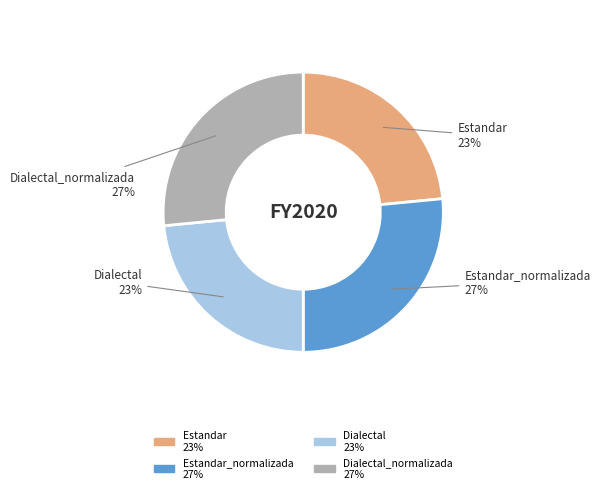

To the nearest percent, what is the average slice percentage?

25%